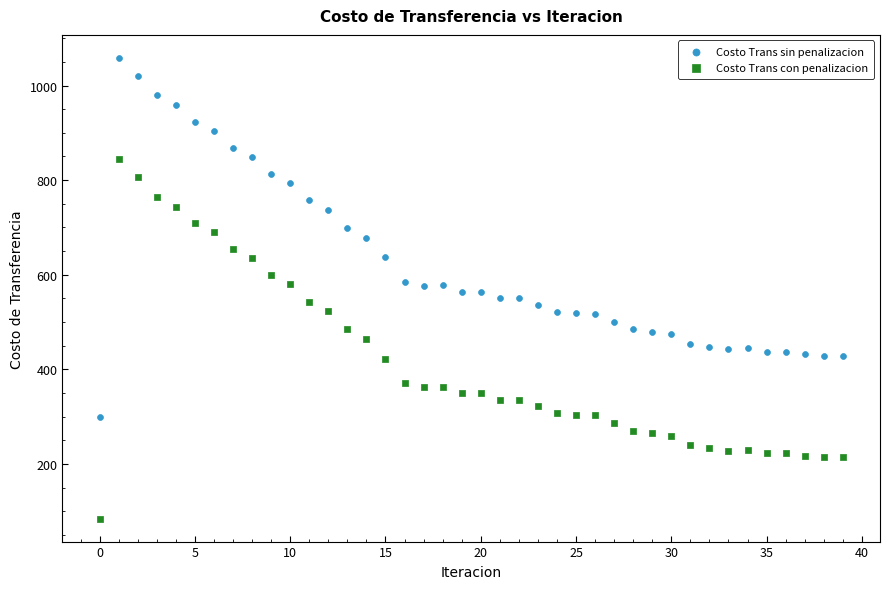

Which series contains the lowest Y value?

Costo Trans con penalizacion